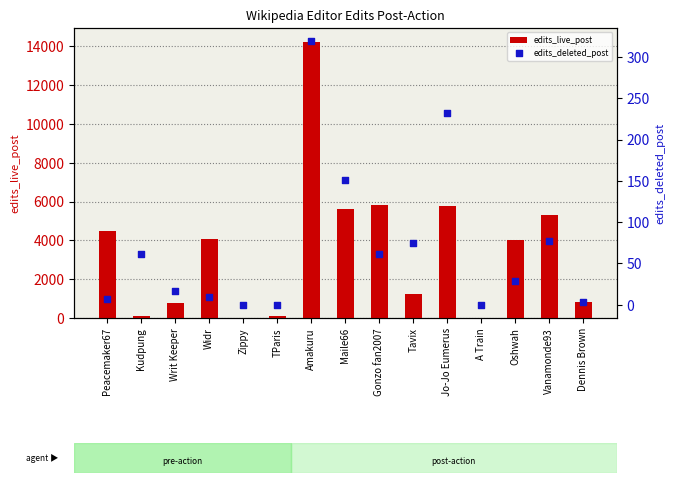

What are all the series names shown in the legend?

edits_live_post, edits_deleted_post